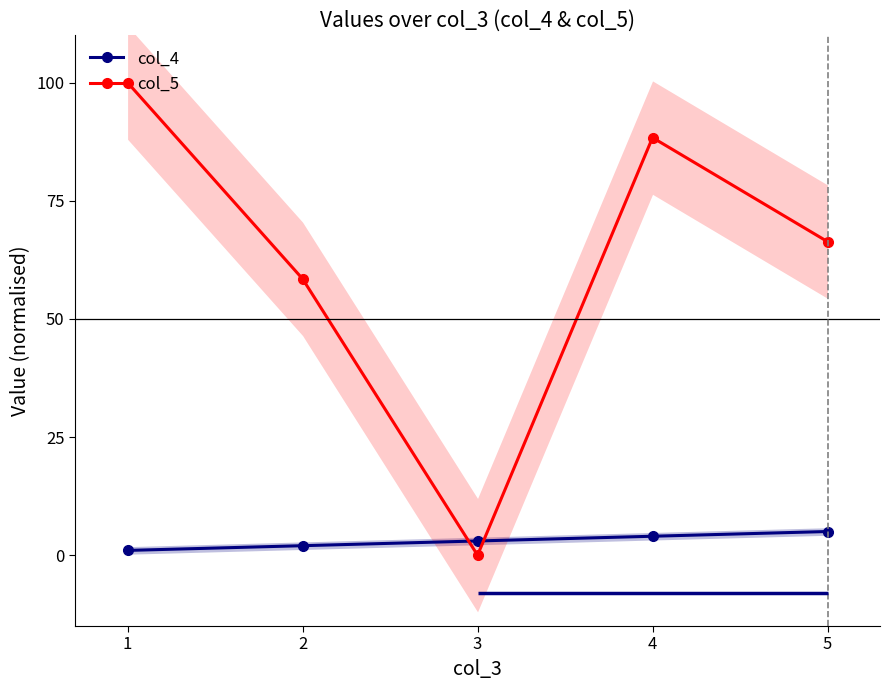

At 2, list the series in order from smallest to largest.

col_4, col_5